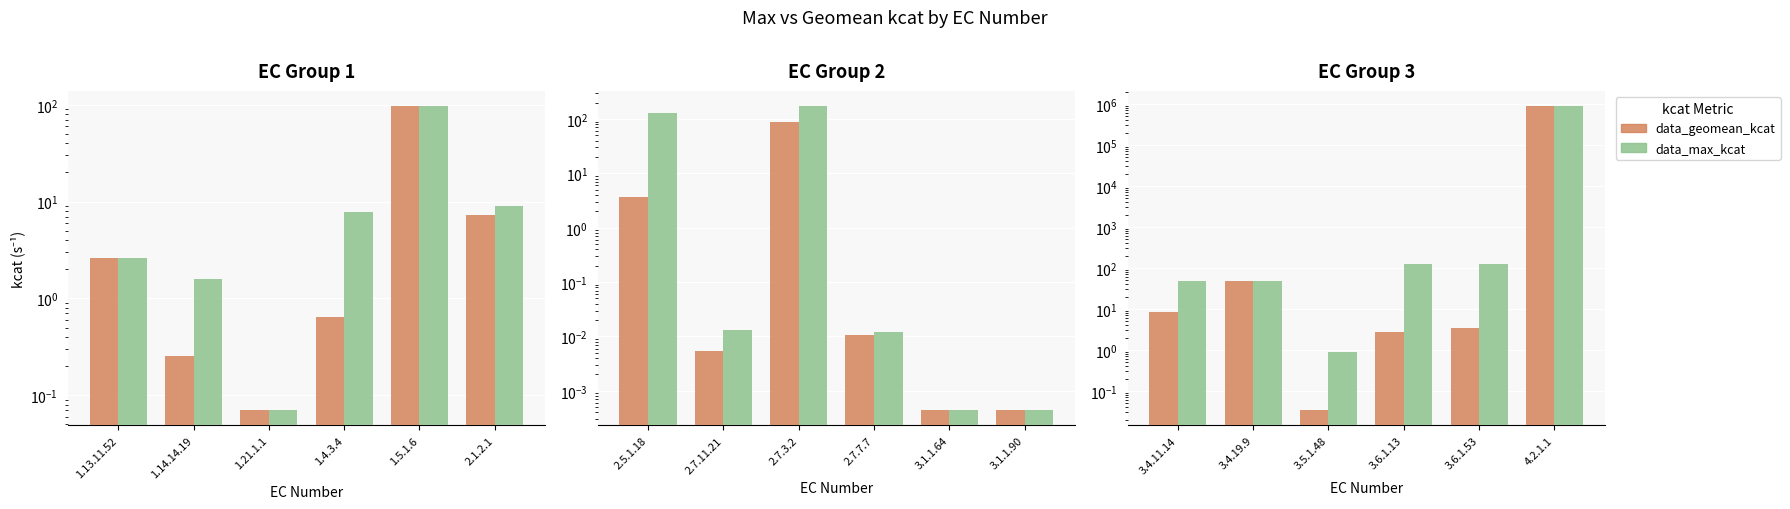

At 3.5.1.48, list the series in order from smallest to largest.

data_geomean_kcat, data_max_kcat